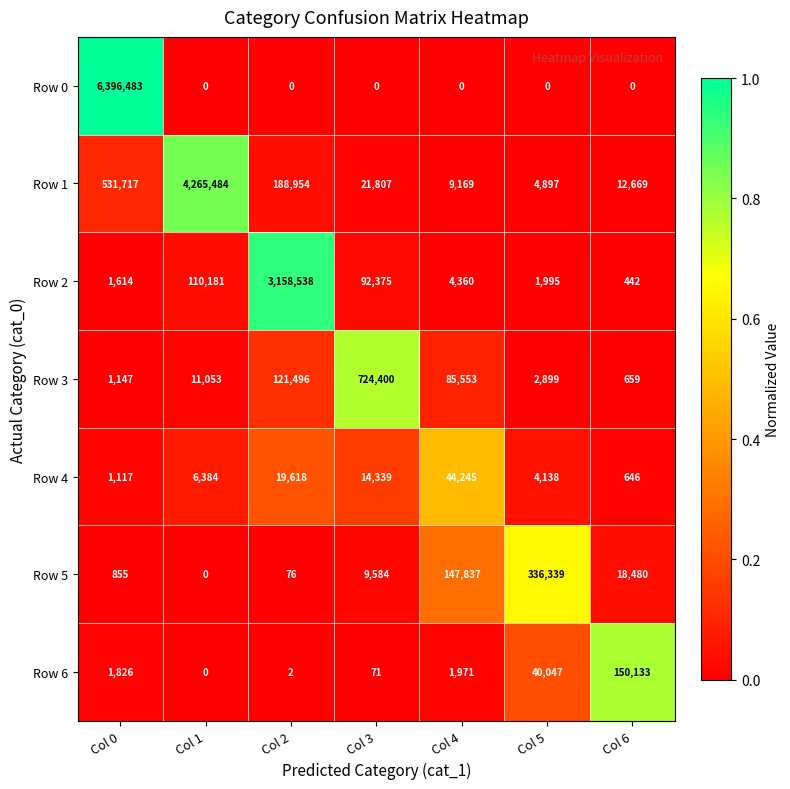

Is it true that Row 3 equals 285 at Col 6?

False